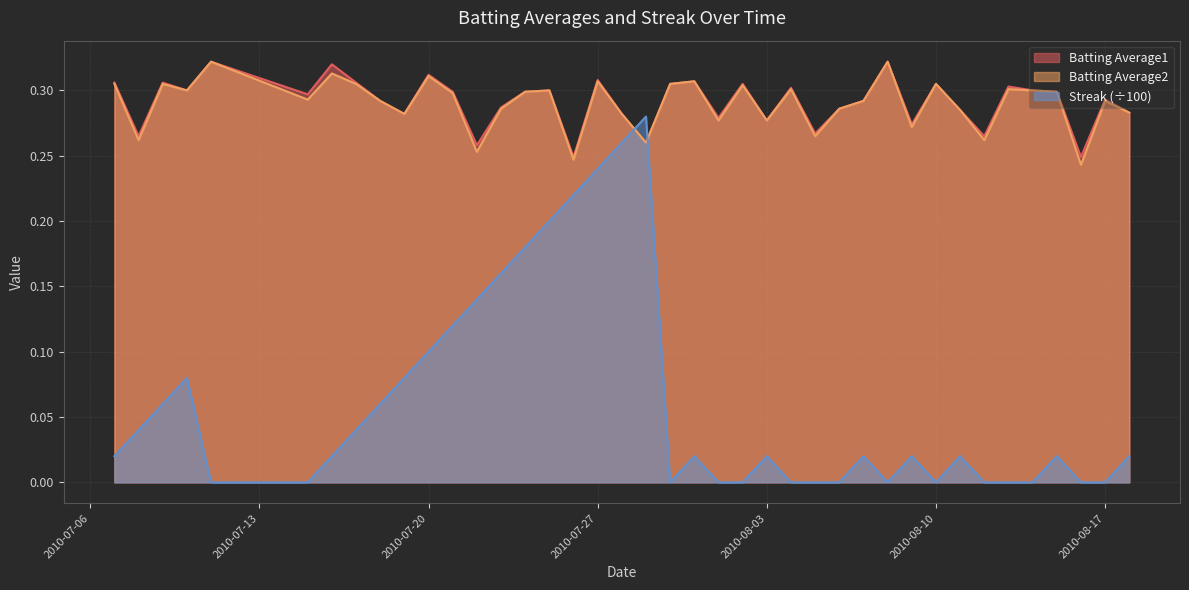

In Batting Average1, how many points are lower than both neighbors (excluding endpoints)?

13